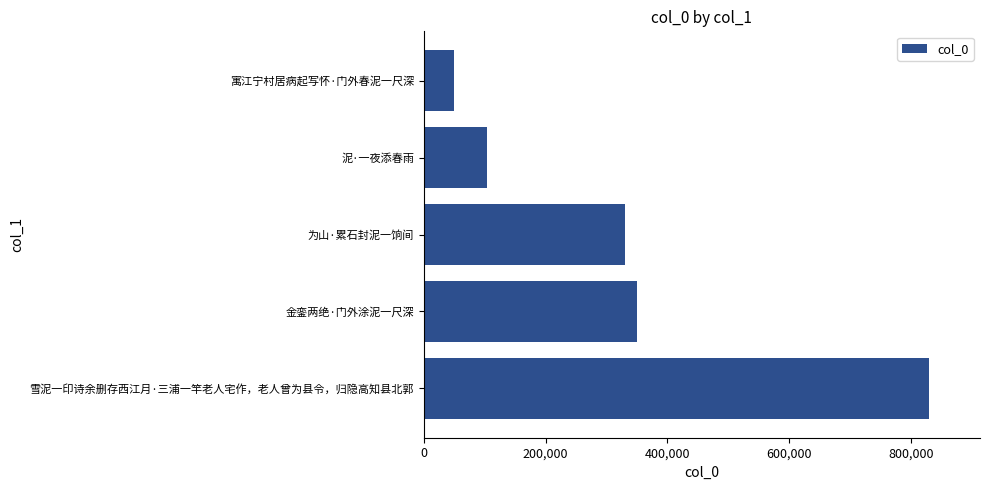

What is the average value?

332407